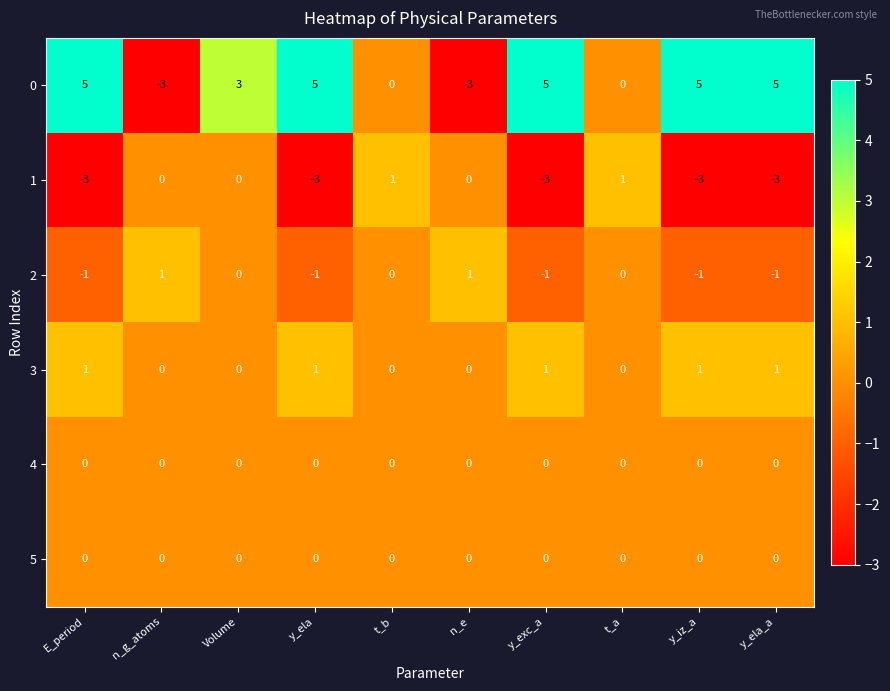

What is the difference between the 0 values at n_g_atoms and y_ela_a?

8